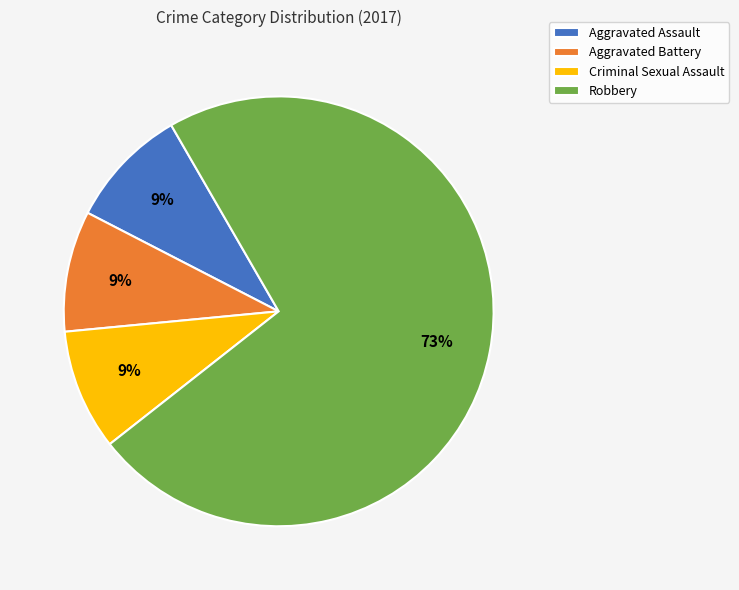

What is the largest slice in the pie chart?

Robbery